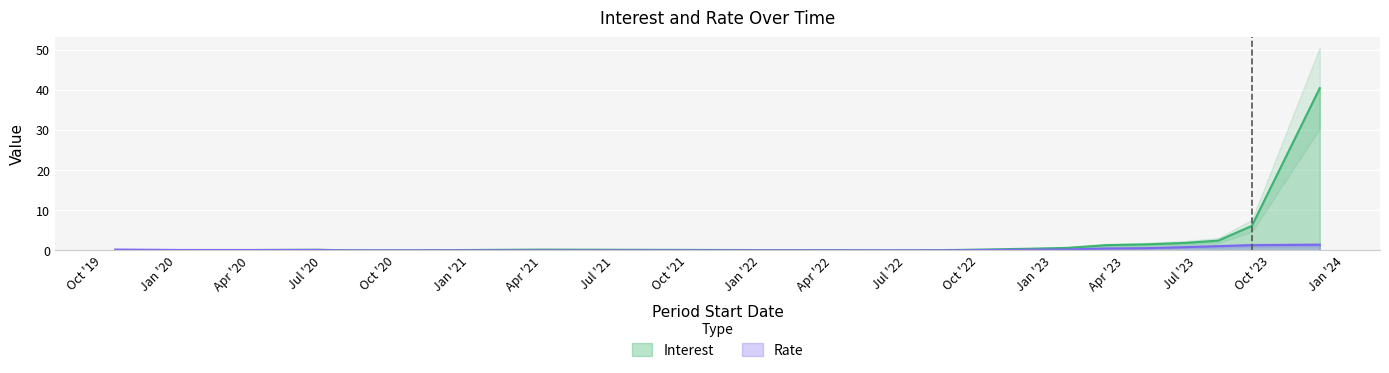

What is the difference between the highest and lowest values at 27/07/2023?

1.4